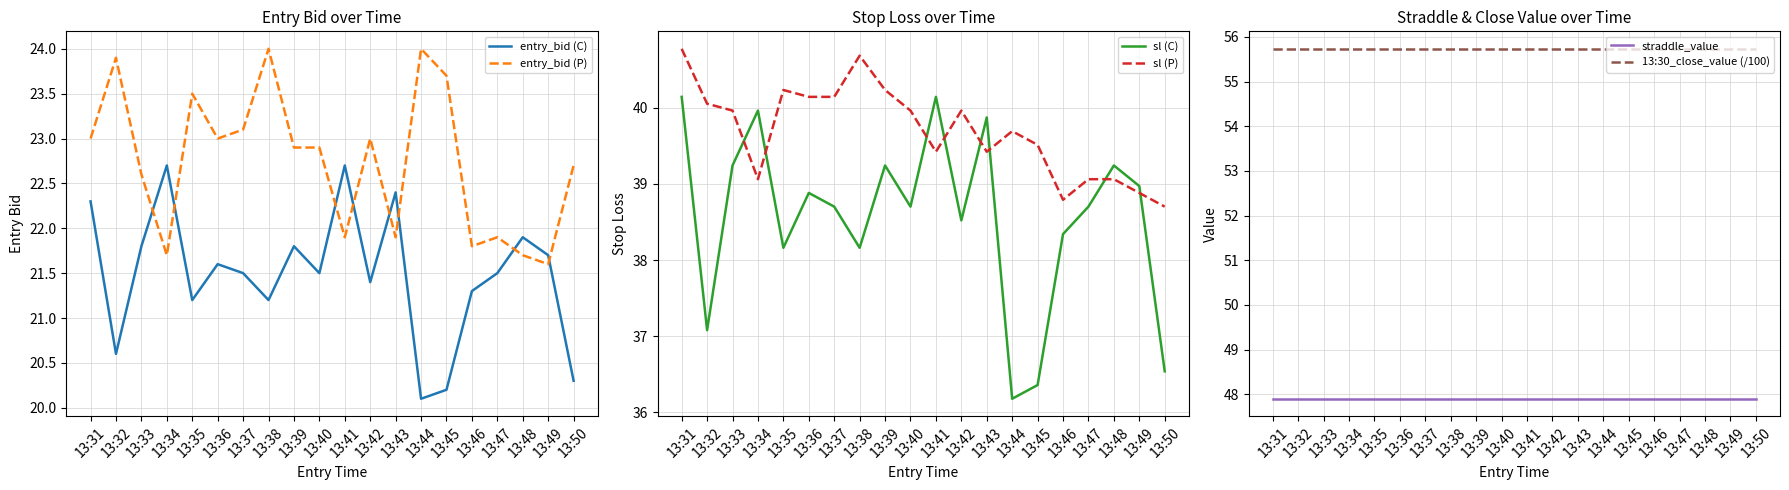

Does the chart have visible grid lines?

Yes